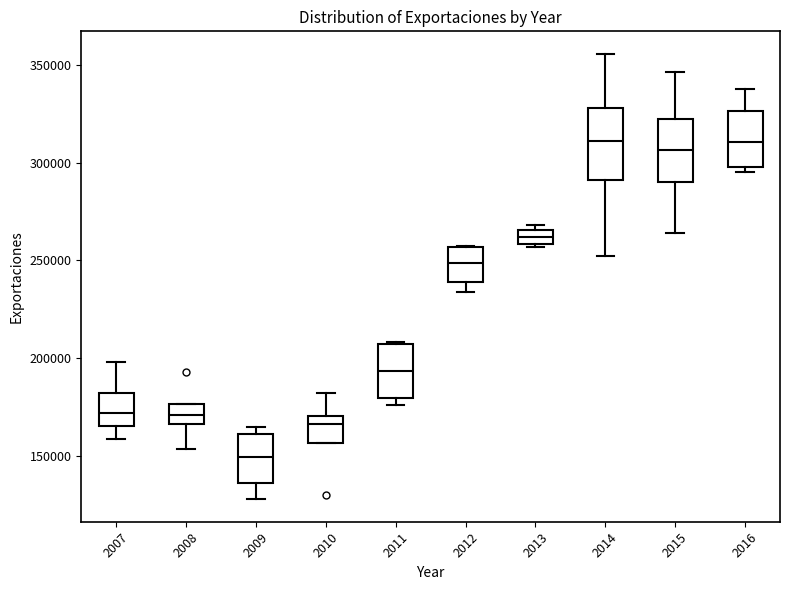

Where is the upper edge of the box at x = 2011 on the y-axis? The values are not printed on the chart, so give them approximately, as read against the axis.

205000